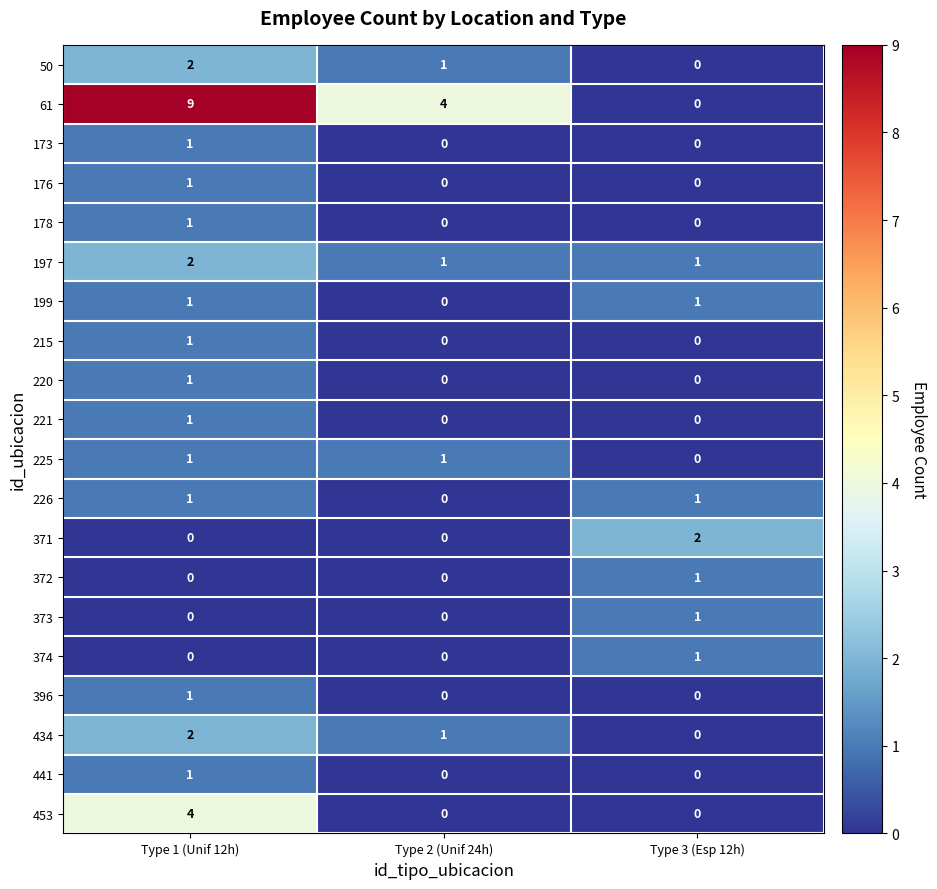

Which series has the largest range (max minus min)?

61